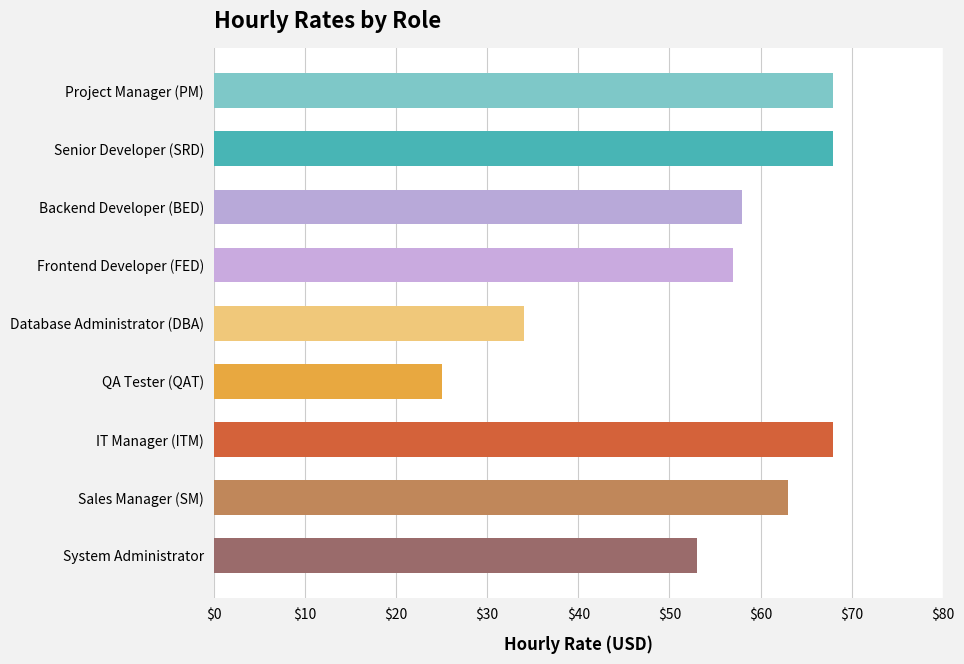

What is the sum of all values?

494